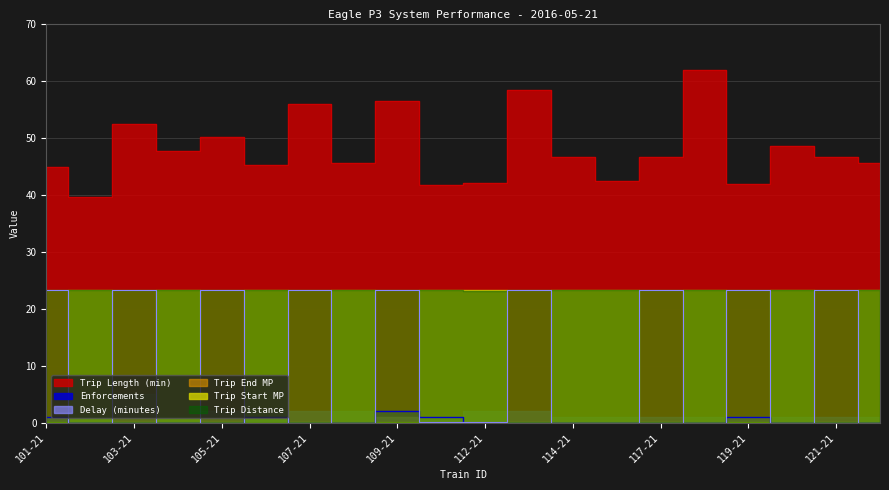

At which category does the chart reach its peak across all series?

118-21